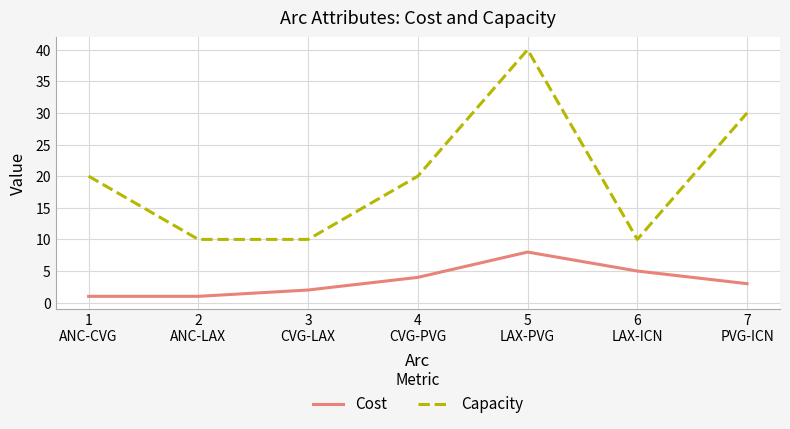

At which category does Capacity reach its first local peak?

5
LAX-PVG